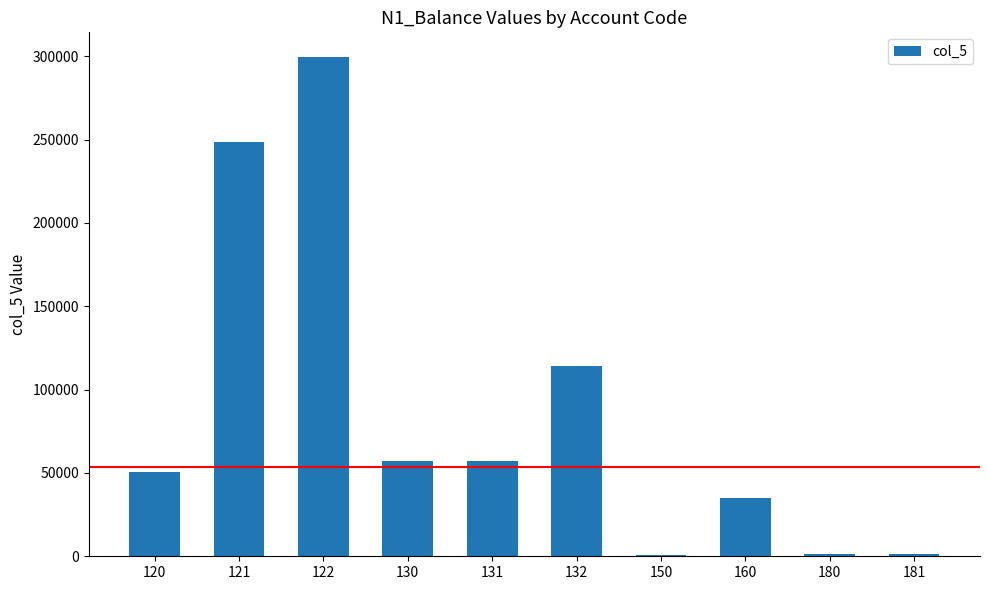

Which has a higher value, 180 or 130?

130